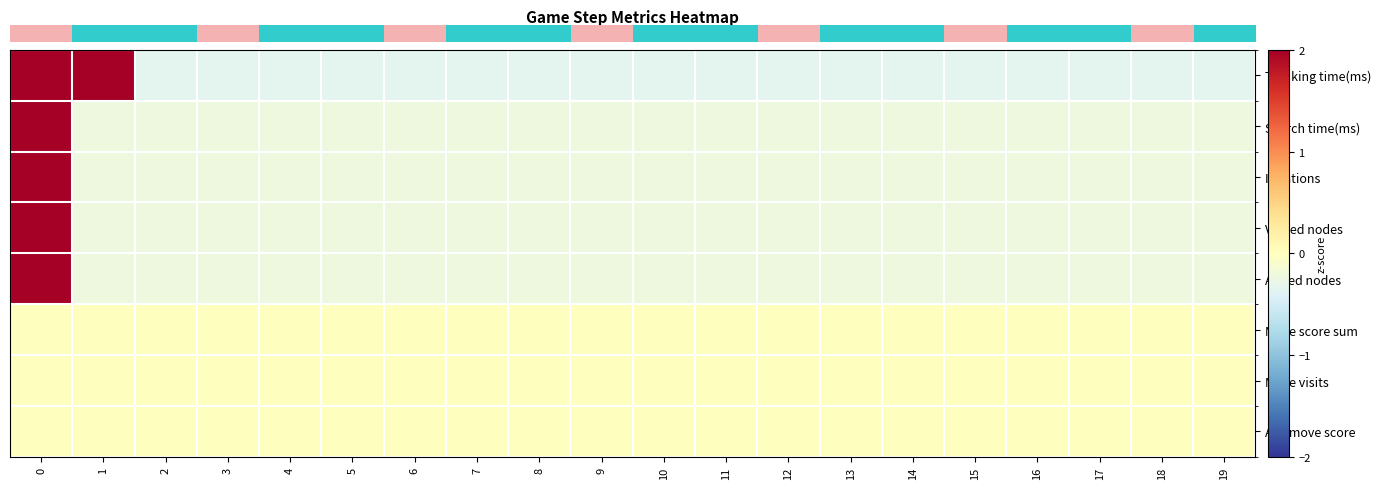

Reading left to right, what are all the values shown in this chart?

row_0: 3.0	3.0	-0.3	-0.3	-0.3	-0.3	-0.3	-0.3	-0.3	-0.3	-0.3	-0.3	-0.3	-0.3	-0.3	-0.3	-0.3	-0.3	-0.3	-0.3
row_1: 4.4	-0.2	-0.2	-0.2	-0.2	-0.2	-0.2	-0.2	-0.2	-0.2	-0.2	-0.2	-0.2	-0.2	-0.2	-0.2	-0.2	-0.2	-0.2	-0.2
row_2: 4.4	-0.2	-0.2	-0.2	-0.2	-0.2	-0.2	-0.2	-0.2	-0.2	-0.2	-0.2	-0.2	-0.2	-0.2	-0.2	-0.2	-0.2	-0.2	-0.2
row_3: 4.4	-0.2	-0.2	-0.2	-0.2	-0.2	-0.2	-0.2	-0.2	-0.2	-0.2	-0.2	-0.2	-0.2	-0.2	-0.2	-0.2	-0.2	-0.2	-0.2
row_4: 4.4	-0.2	-0.2	-0.2	-0.2	-0.2	-0.2	-0.2	-0.2	-0.2	-0.2	-0.2	-0.2	-0.2	-0.2	-0.2	-0.2	-0.2	-0.2	-0.2
row_5: 0.0	0.0	0.0	0.0	0.0	0.0	0.0	0.0	0.0	0.0	0.0	0.0	0.0	0.0	0.0	0.0	0.0	0.0	0.0	0.0
row_6: 0.0	0.0	0.0	0.0	0.0	0.0	0.0	0.0	0.0	0.0	0.0	0.0	0.0	0.0	0.0	0.0	0.0	0.0	0.0	0.0
row_7: 0.0	0.0	0.0	0.0	0.0	0.0	0.0	0.0	0.0	0.0	0.0	0.0	0.0	0.0	0.0	0.0	0.0	0.0	0.0	0.0